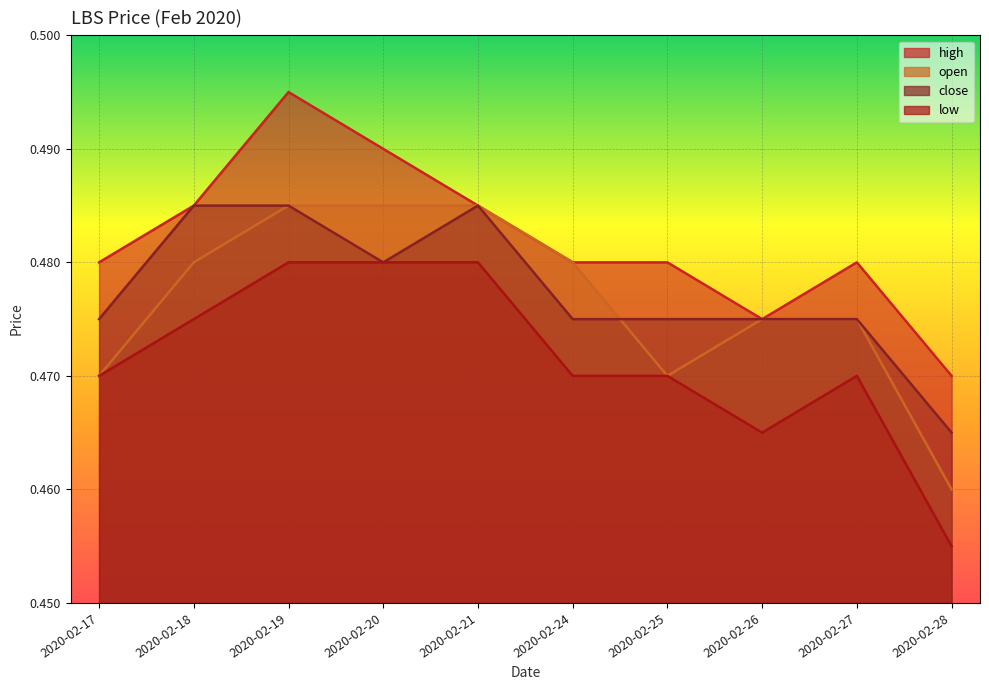

How many categories are shown in the chart?

10